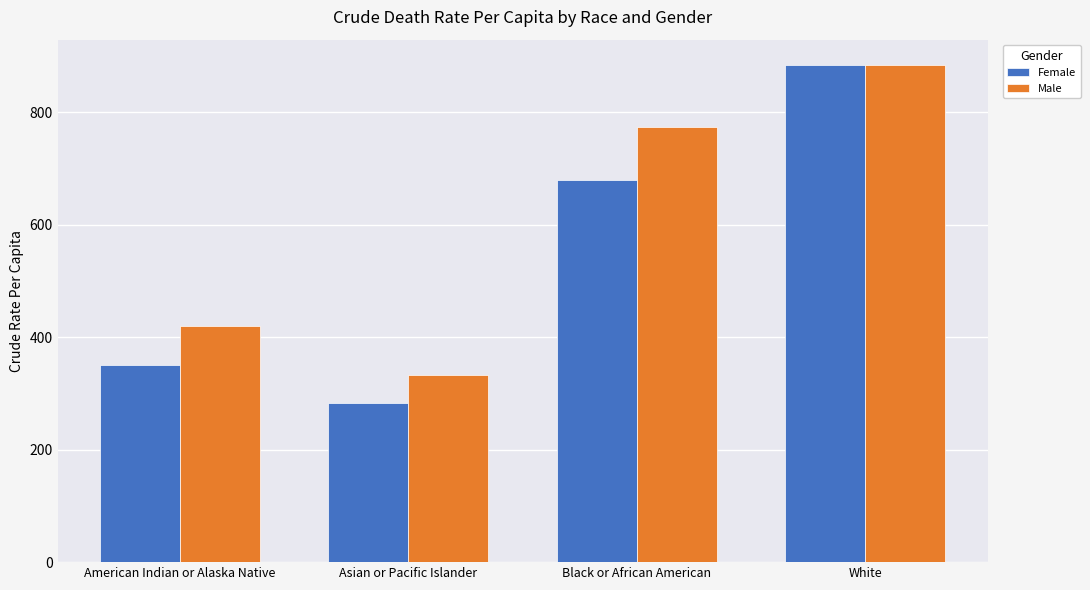

Does the chart contain stacked bars?

No